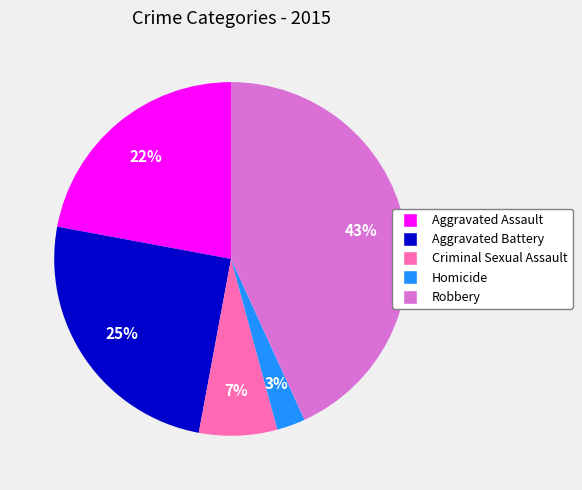

Rank the categories by value from lowest to highest.

Homicide, Criminal Sexual Assault, Aggravated Assault, Aggravated Battery, Robbery